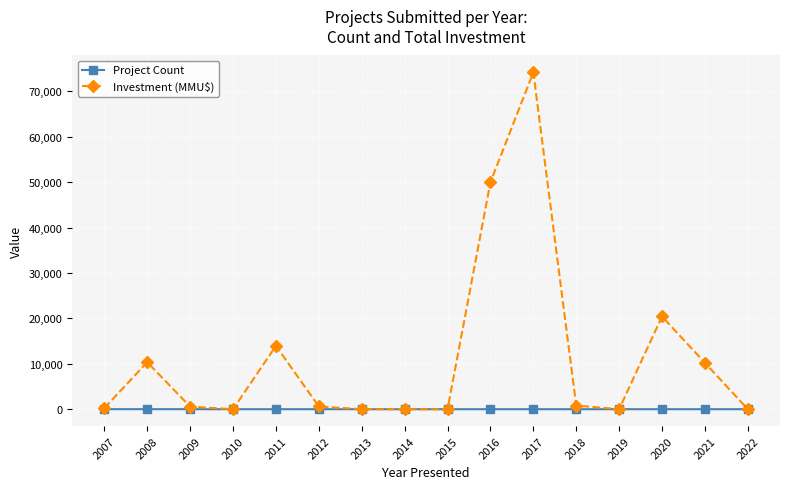

The value of Project Count at 2010 is 0. True or false?

True